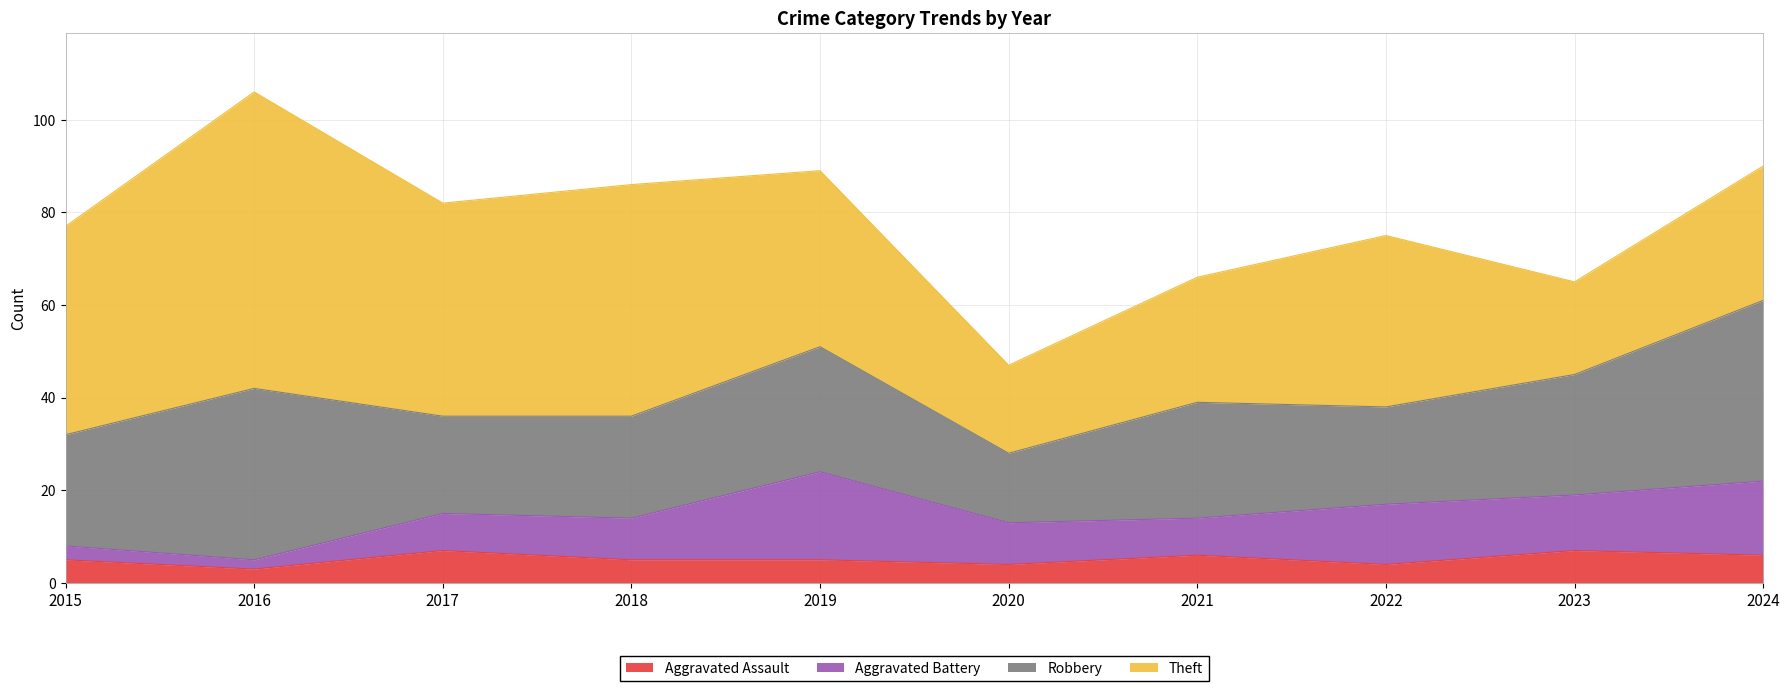

What is the value of the Robbery point at the 10th from the left?

39